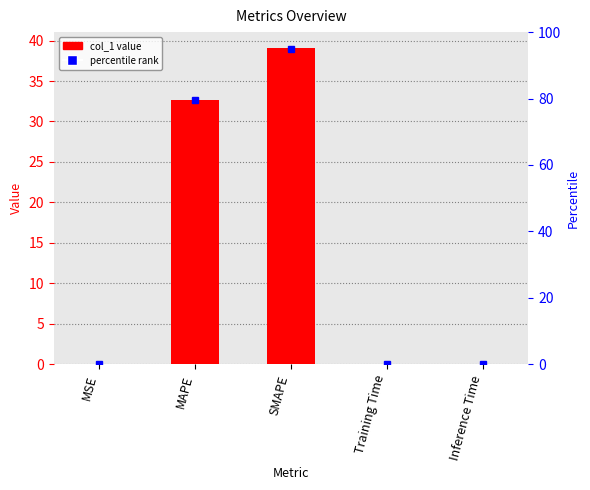

Reading left to right, transcribe all the data shown in this chart.

0.0	32.7	39.1	0.0	0.0